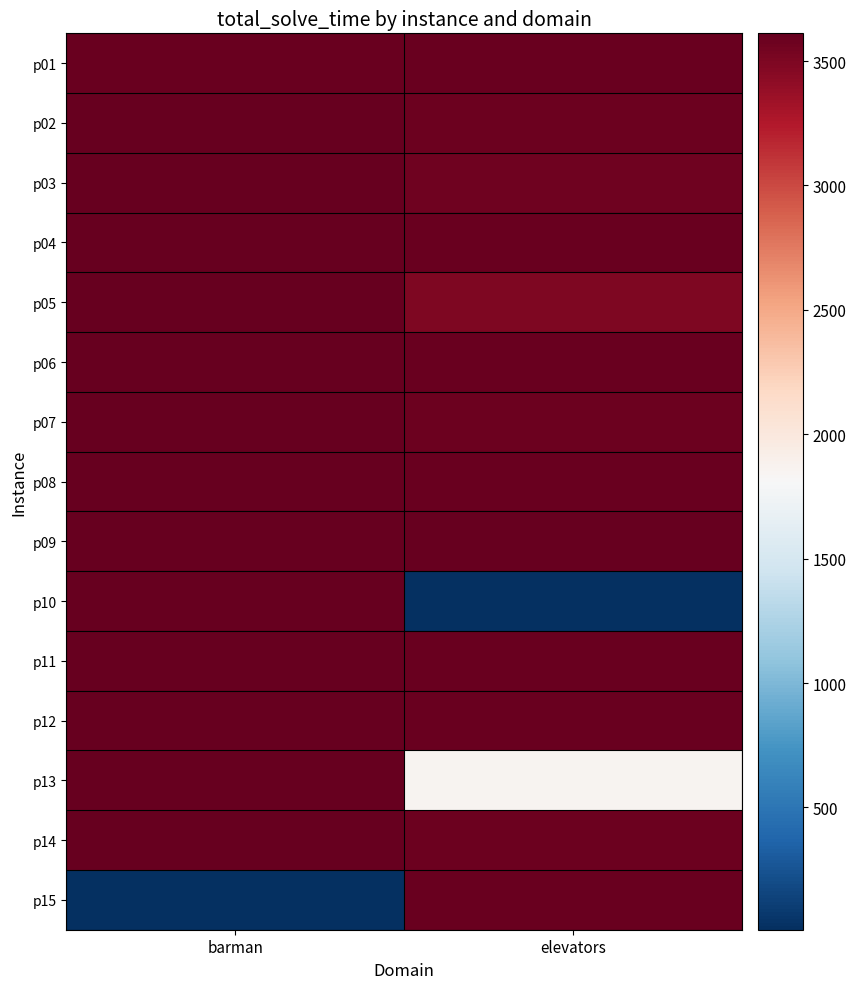

What is the difference between the highest and lowest values at barman?

3602.8